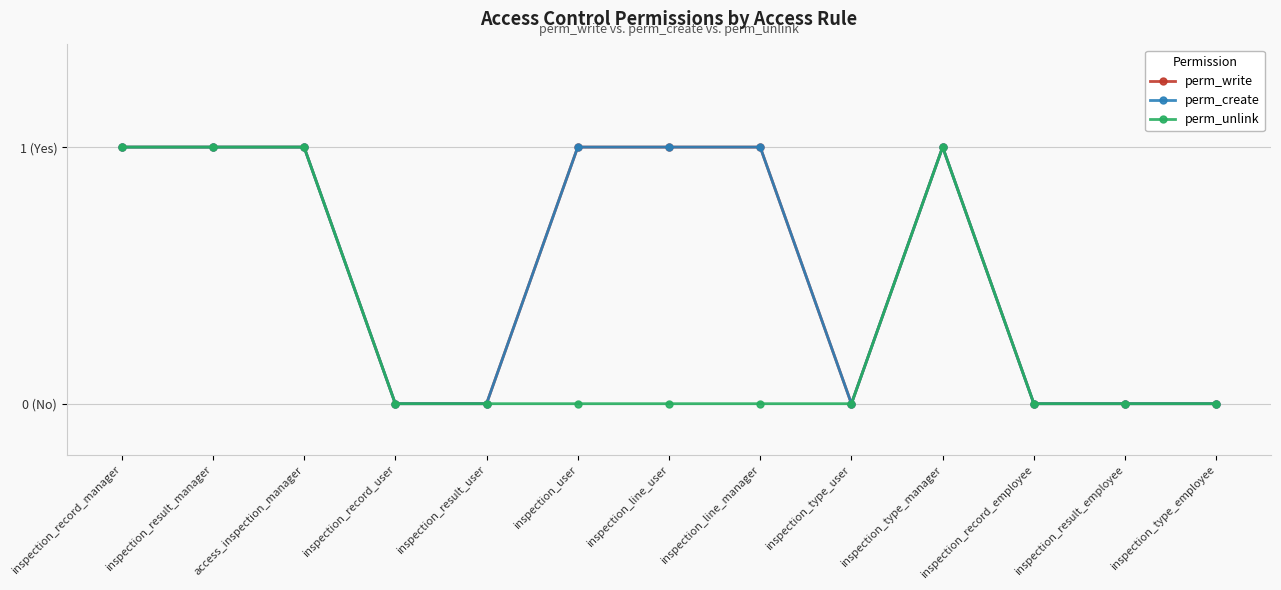

Is this an area chart (filled region under the line)?

No